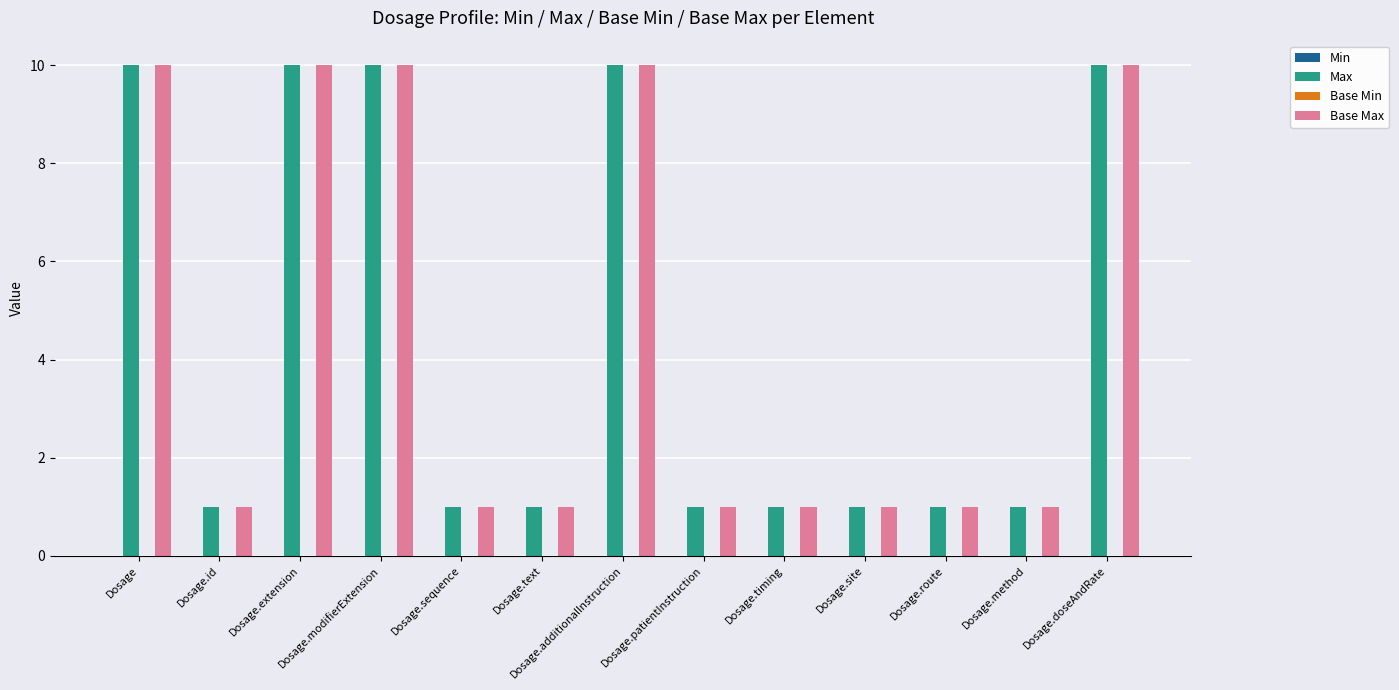

How many distinct data groups are displayed?

2